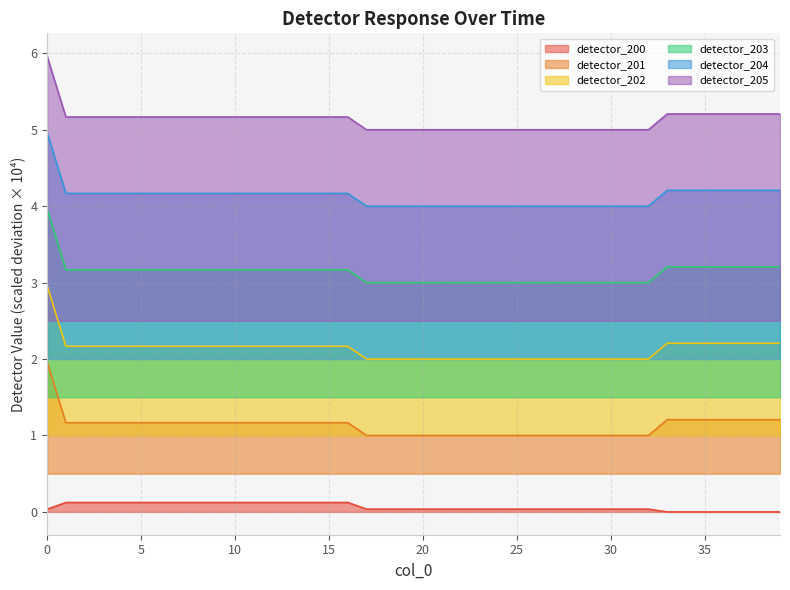

At 19, list the series in order from largest to smallest.

detector_205, detector_204, detector_203, detector_202, detector_201, detector_200